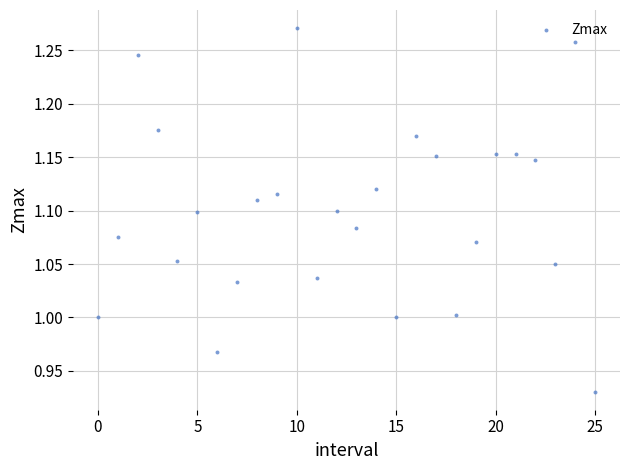

What is the range of Y values (max minus min)?

0.3